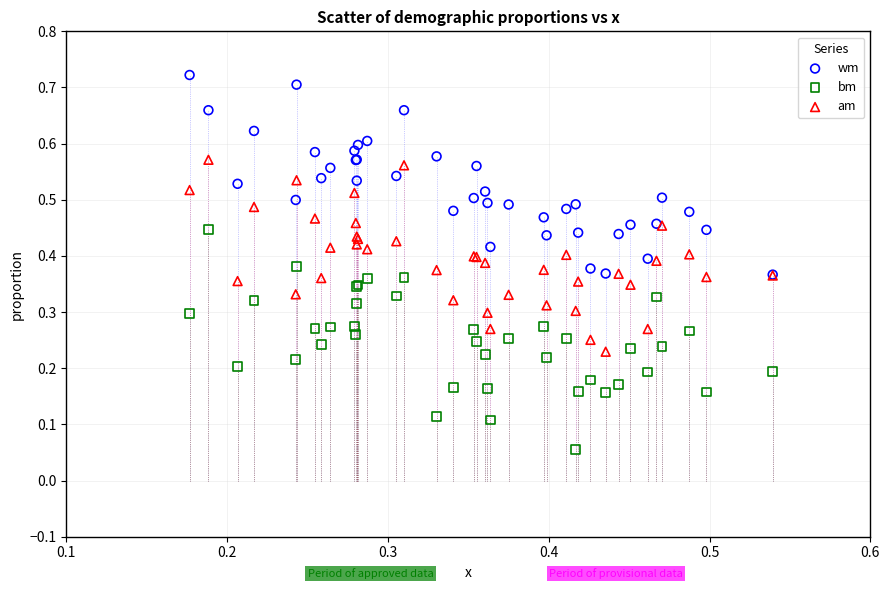

Which series reaches the maximum Y coordinate?

wm